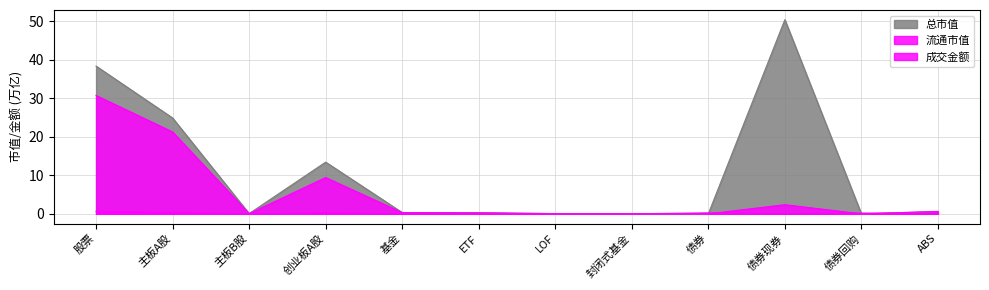

Does the chart have visible grid lines?

Yes